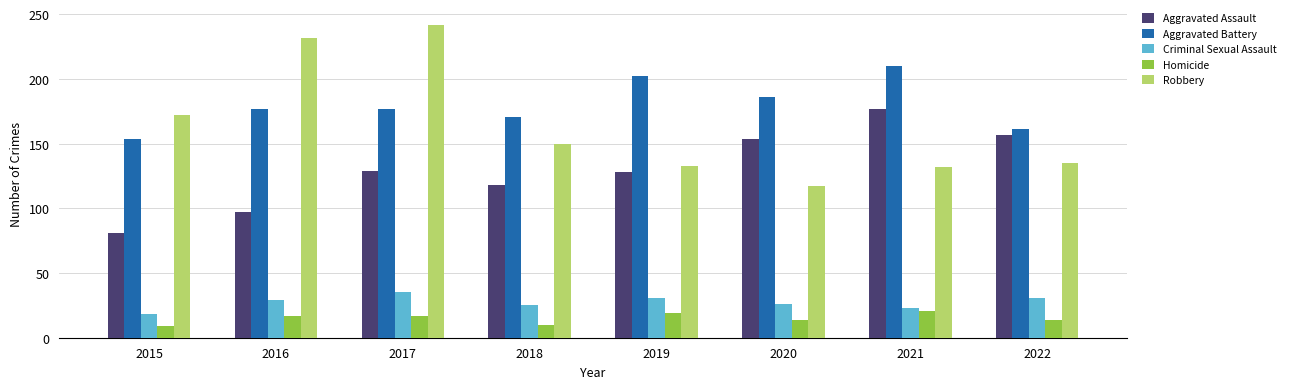

What is the difference between the maximum and minimum values in the Criminal Sexual Assault series?

17